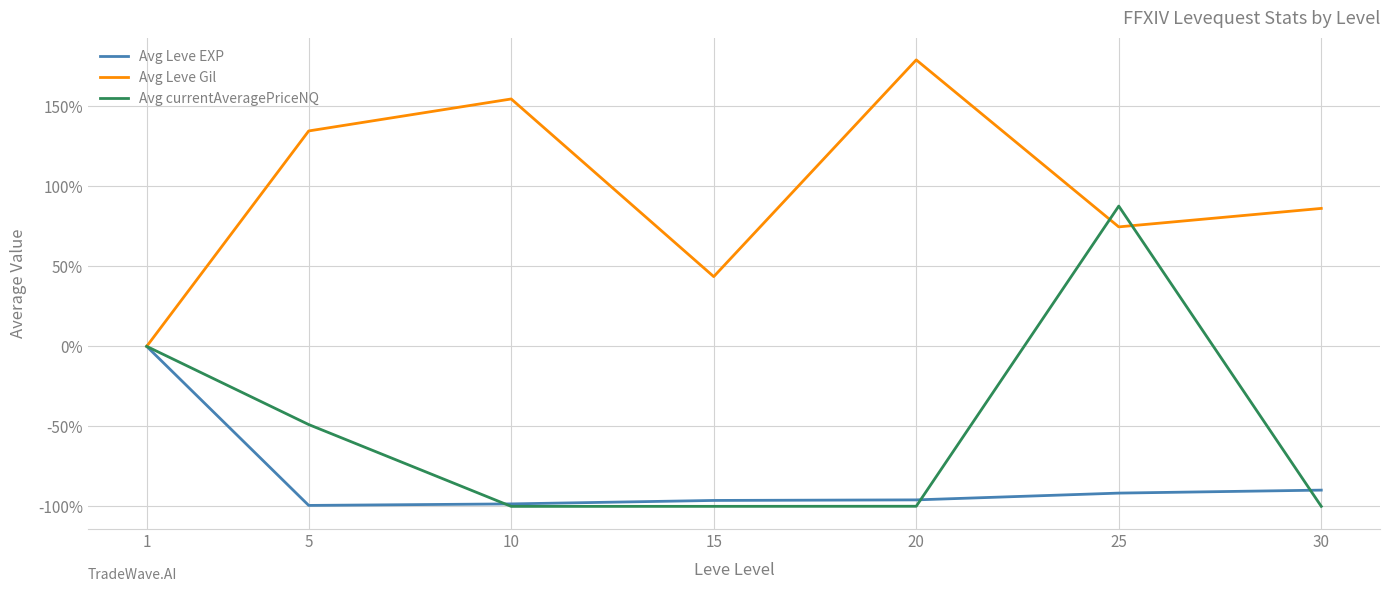

What value does the Avg Leve Gil series have at 30?

86.2